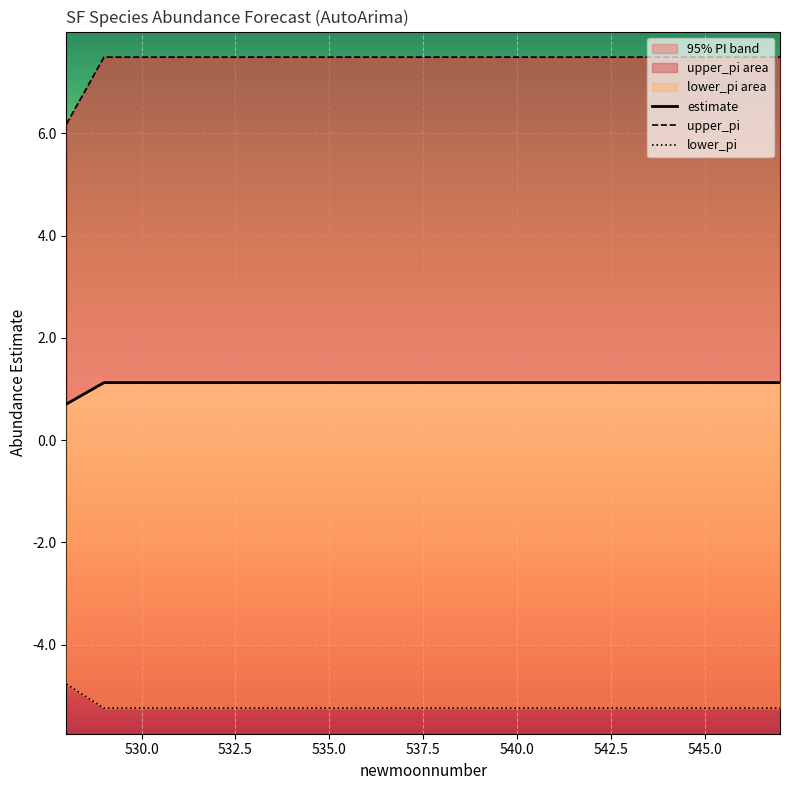

What is the value of the lower_pi point at the 7th from the left?

-5.2